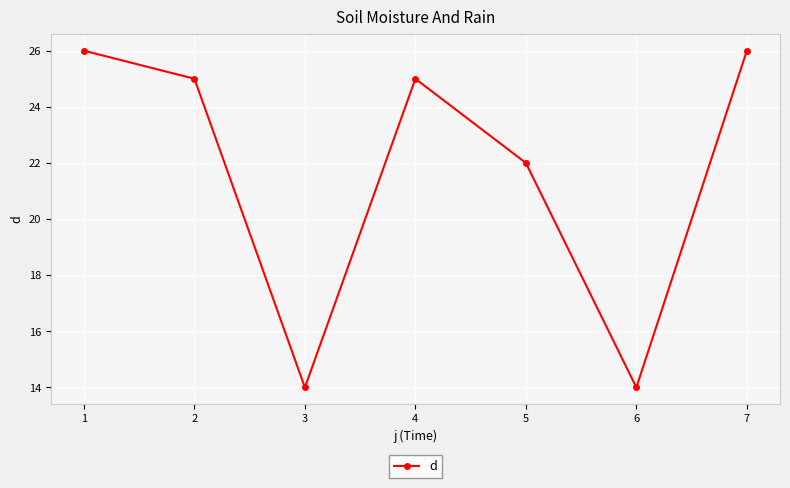

What is the change in value from 2 to 6?

-11